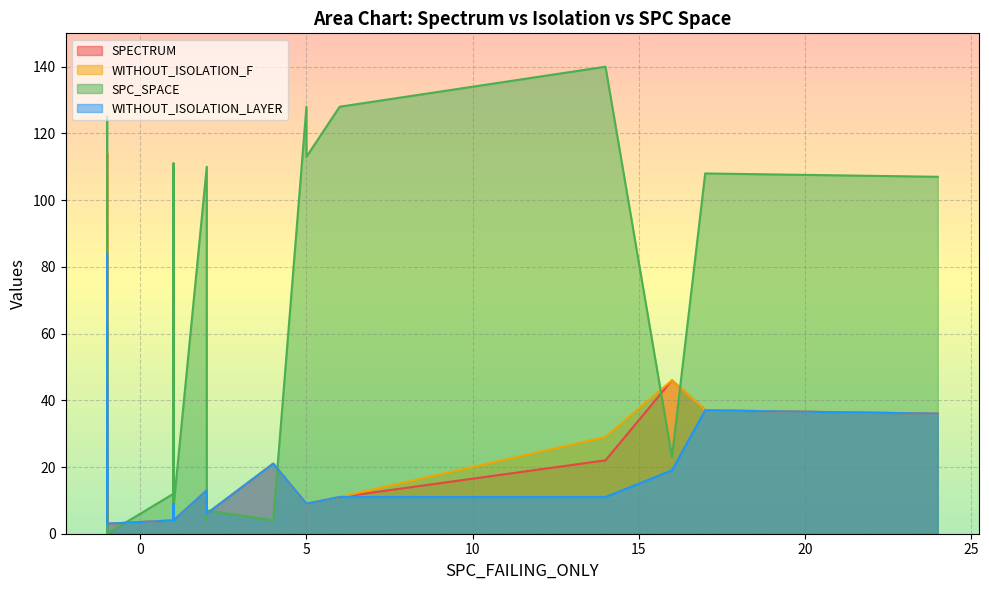

The value of SPC_SPACE at 2 is 7. True or false?

True